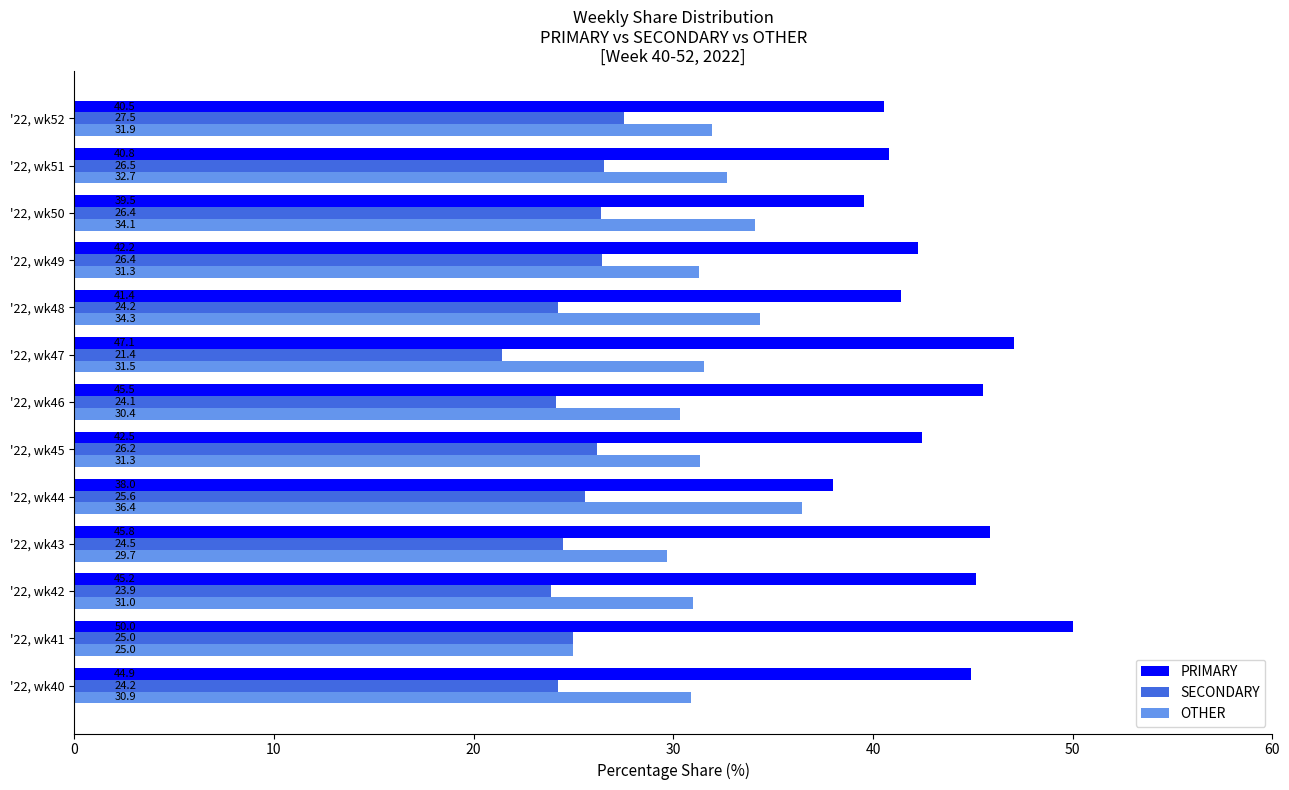

How many values in the PRIMARY series exceed 42?

8